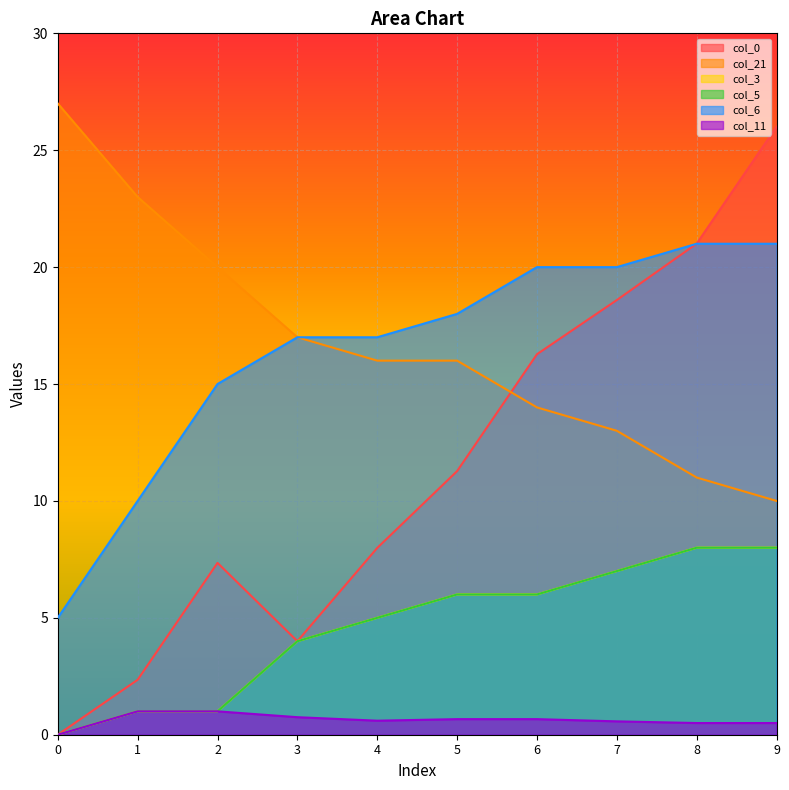

True or false: col_3 has a value of 8.0 at 9.

True